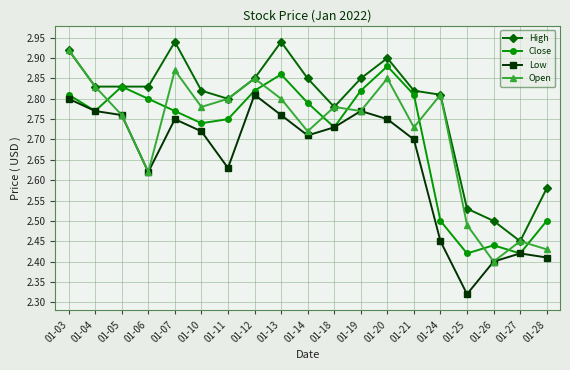

Which series has the largest total across all categories?

High